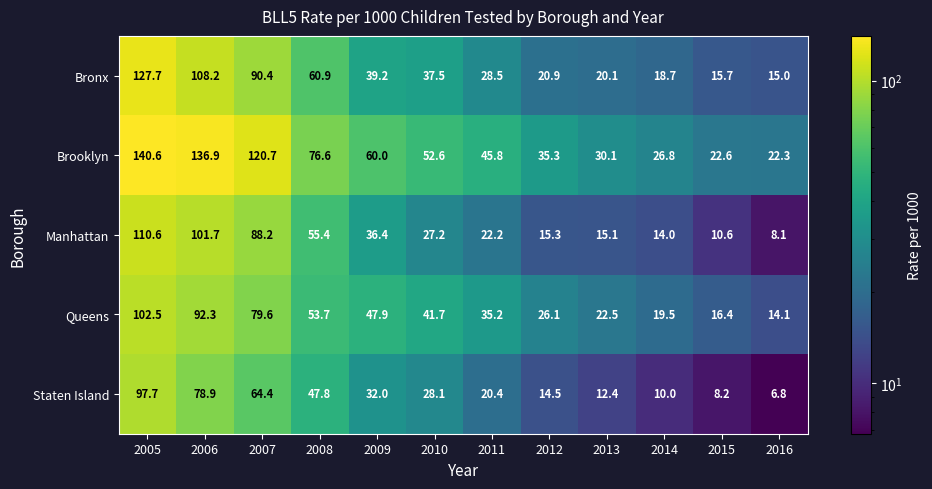

What is the sum of all Queens values?

551.5